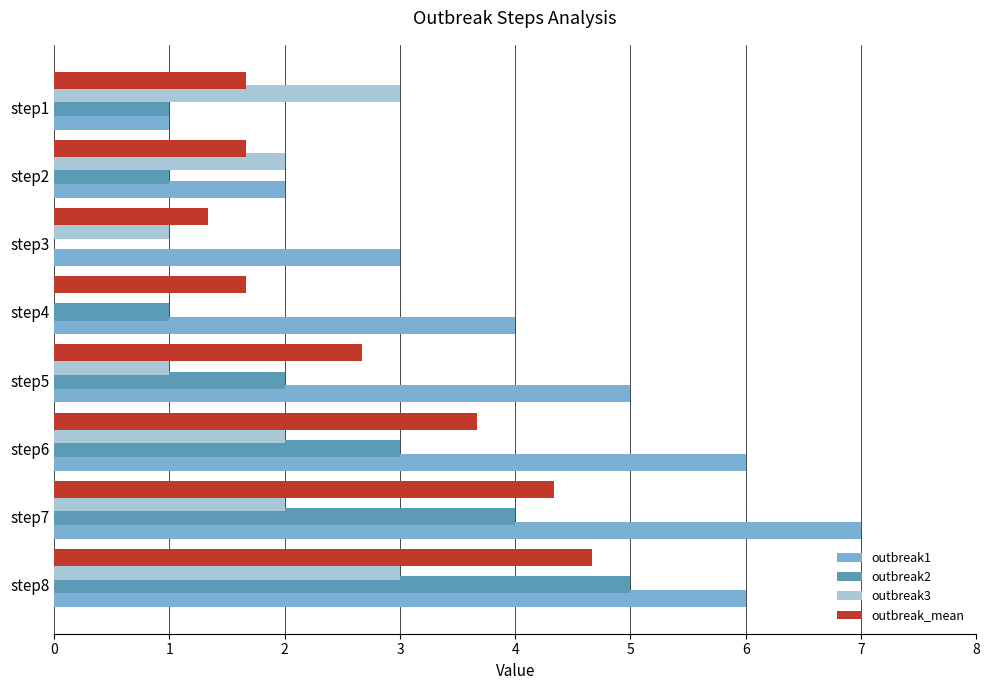

What is the greatest value displayed?

7.0